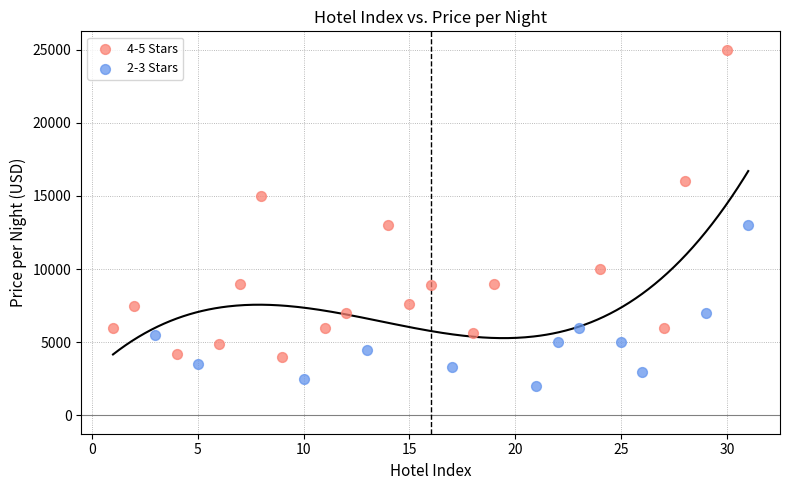

Which series contains the lowest Y value?

2-3 Stars